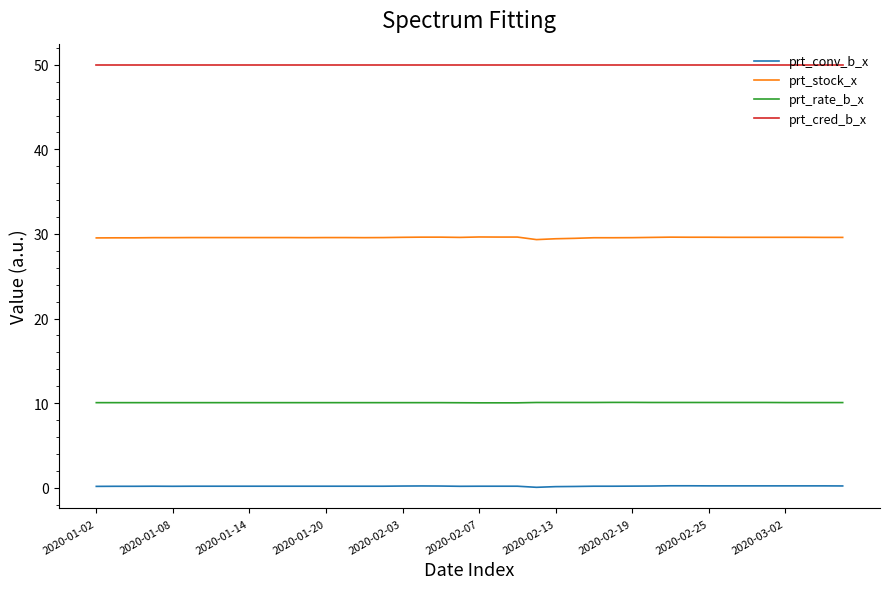

Rank the series by their maximum value, from lowest to highest.

prt_conv_b_x, prt_rate_b_x, prt_stock_x, prt_cred_b_x